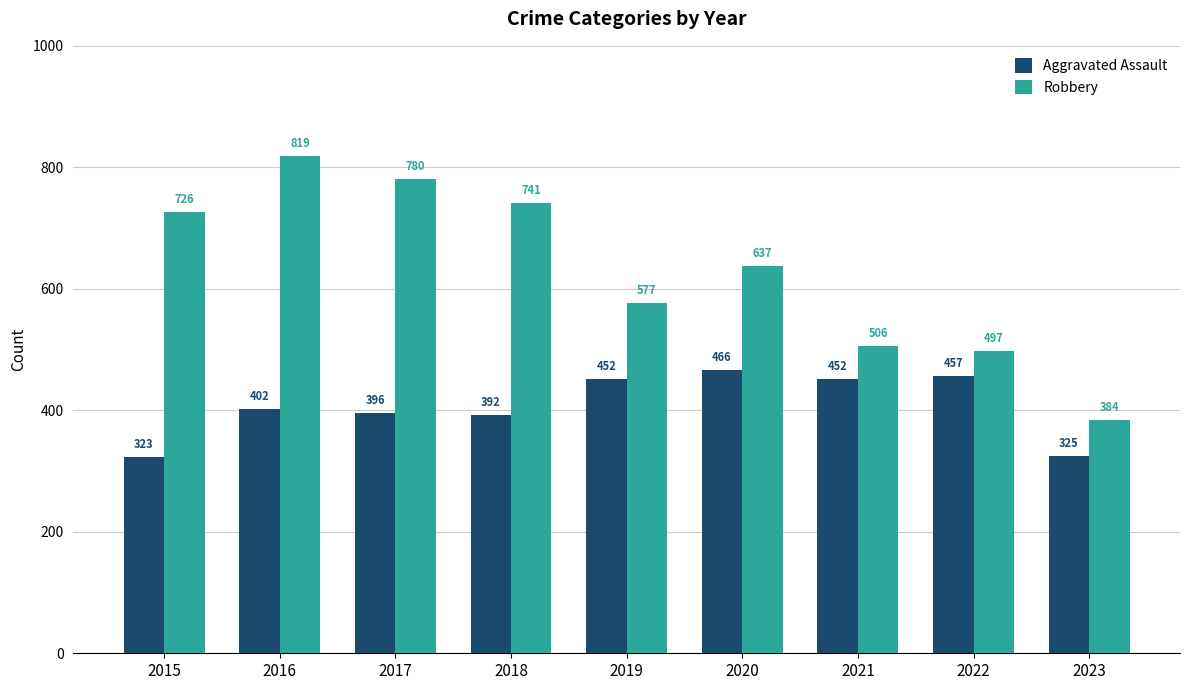

Reading right to left, extract all data points from this chart.

Aggravated Assault: 325	457	452	466	452	392	396	402	323
Robbery: 384	497	506	637	577	741	780	819	726